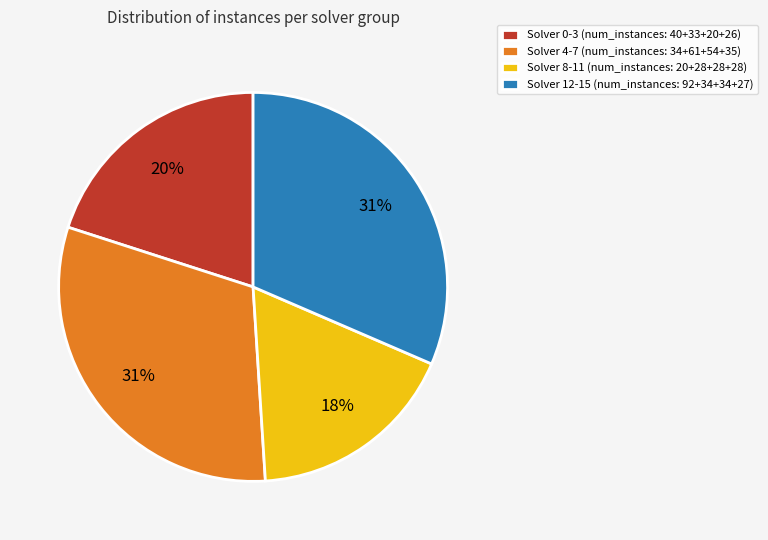

Is the sum of Solver 12-15 (num_instances: 92+34+34+27) and Solver 8-11 (num_instances: 20+28+28+28) greater than half?

No